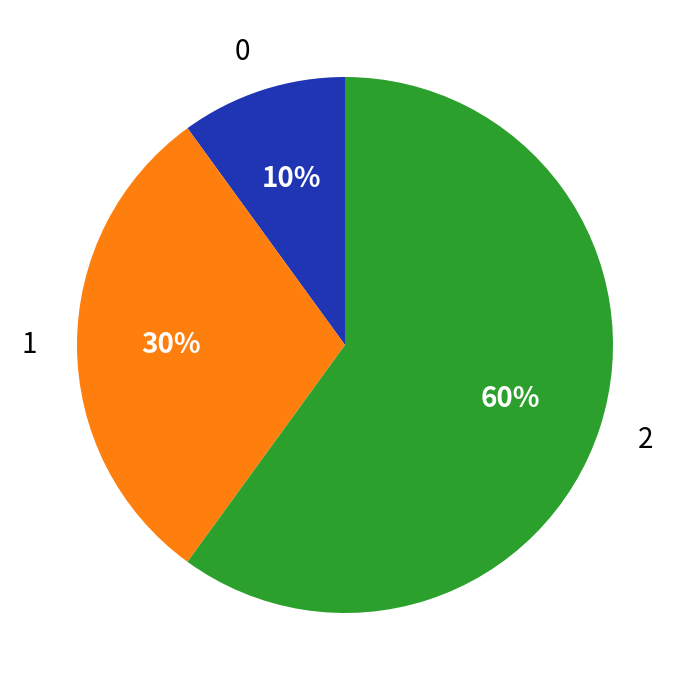

Do 0 and 1 together represent more than half of the pie?

No